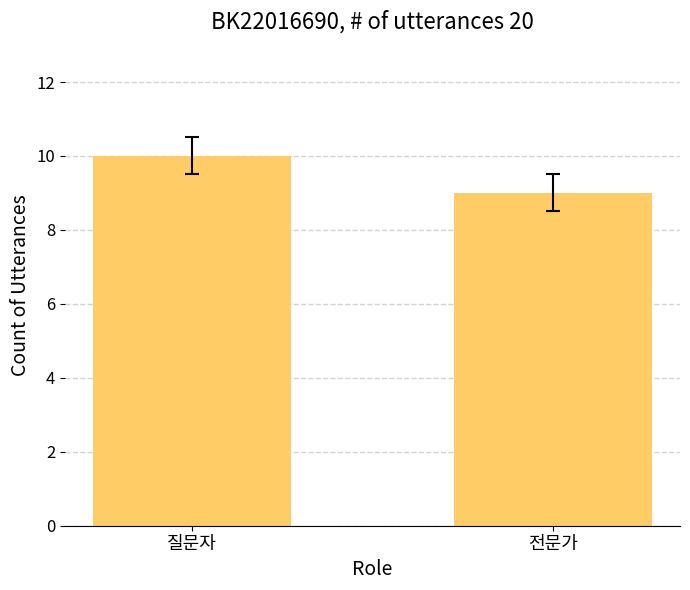

What is the label of the 1st bar from the left?

질문자